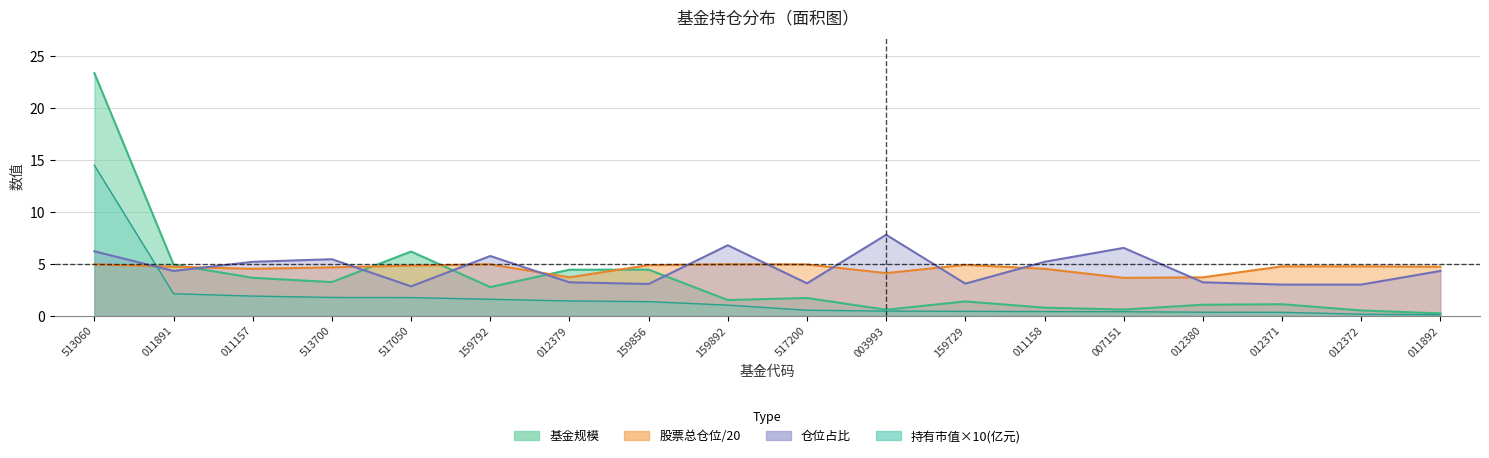

Does the chart display data point markers on the line(s)?

No